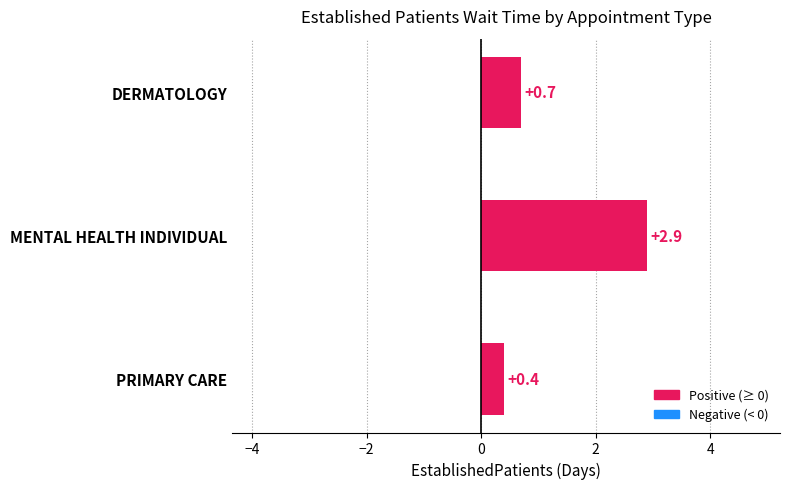

Which has a higher value, DERMATOLOGY or MENTAL HEALTH INDIVIDUAL?

MENTAL HEALTH INDIVIDUAL